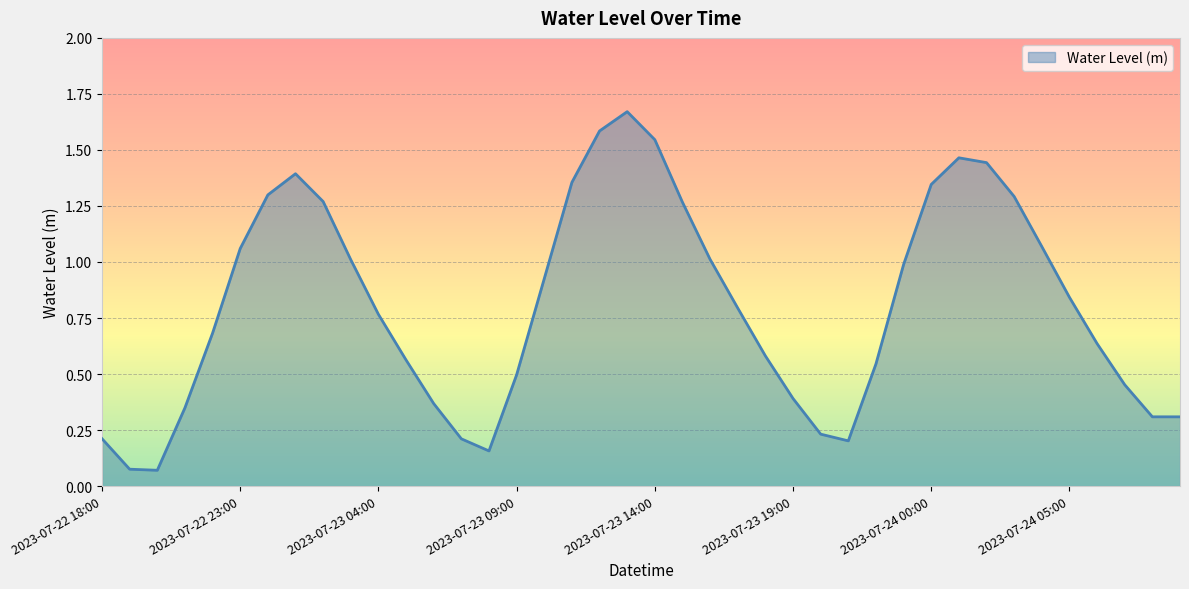

What is the difference between the maximum and minimum values?

1.6